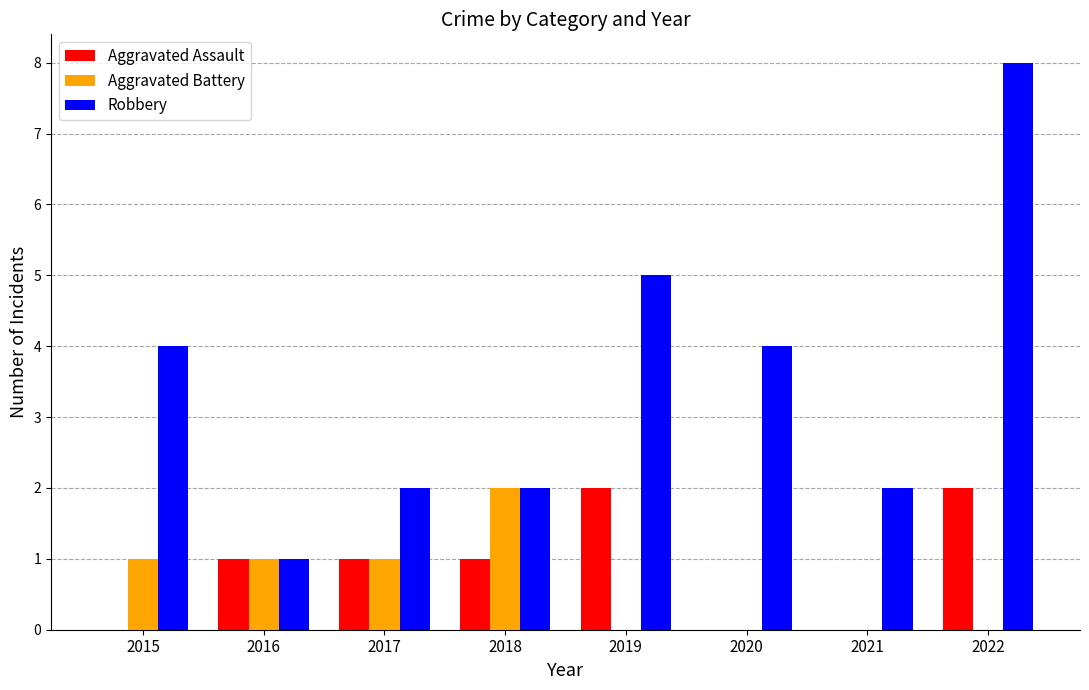

Which category has the highest value in the Aggravated Battery series?

2018